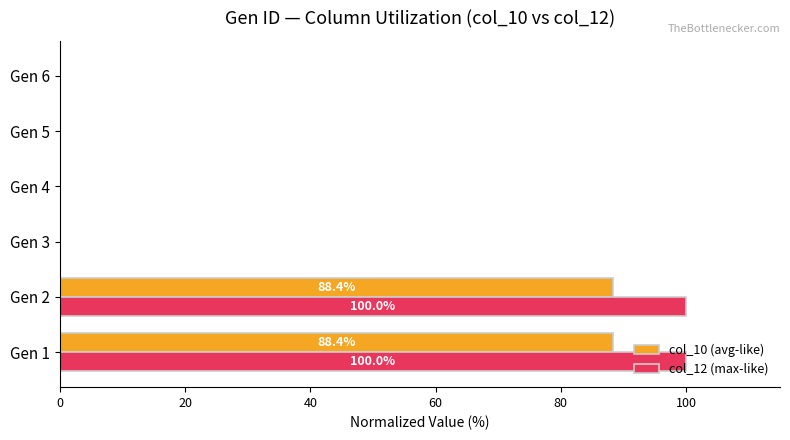

What is the sum of all col_10 (avg-like) values?

176.8